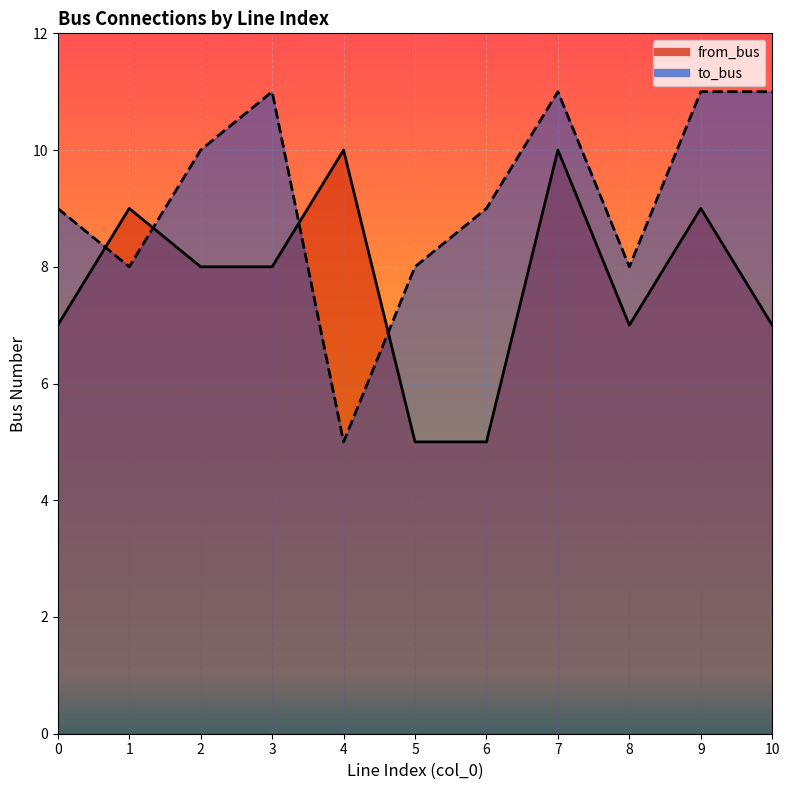

At which category does from_bus reach its first local valley?

8